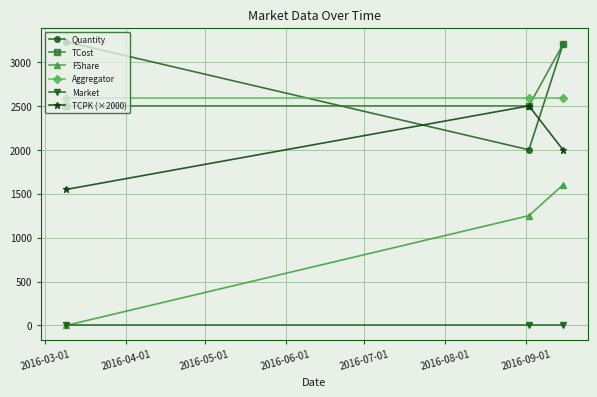

What is the greatest value displayed?

3230.0